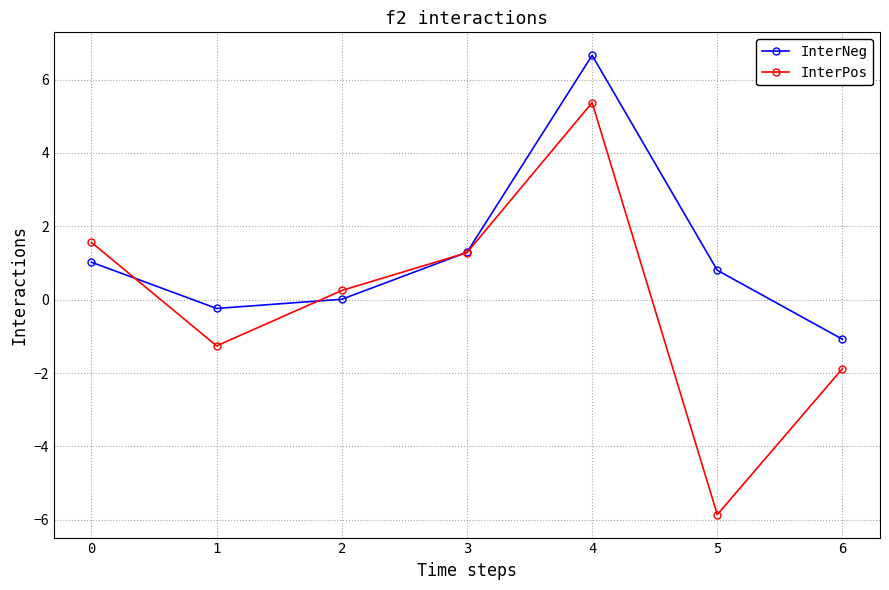

What are all the series names shown in the legend?

InterNeg, InterPos